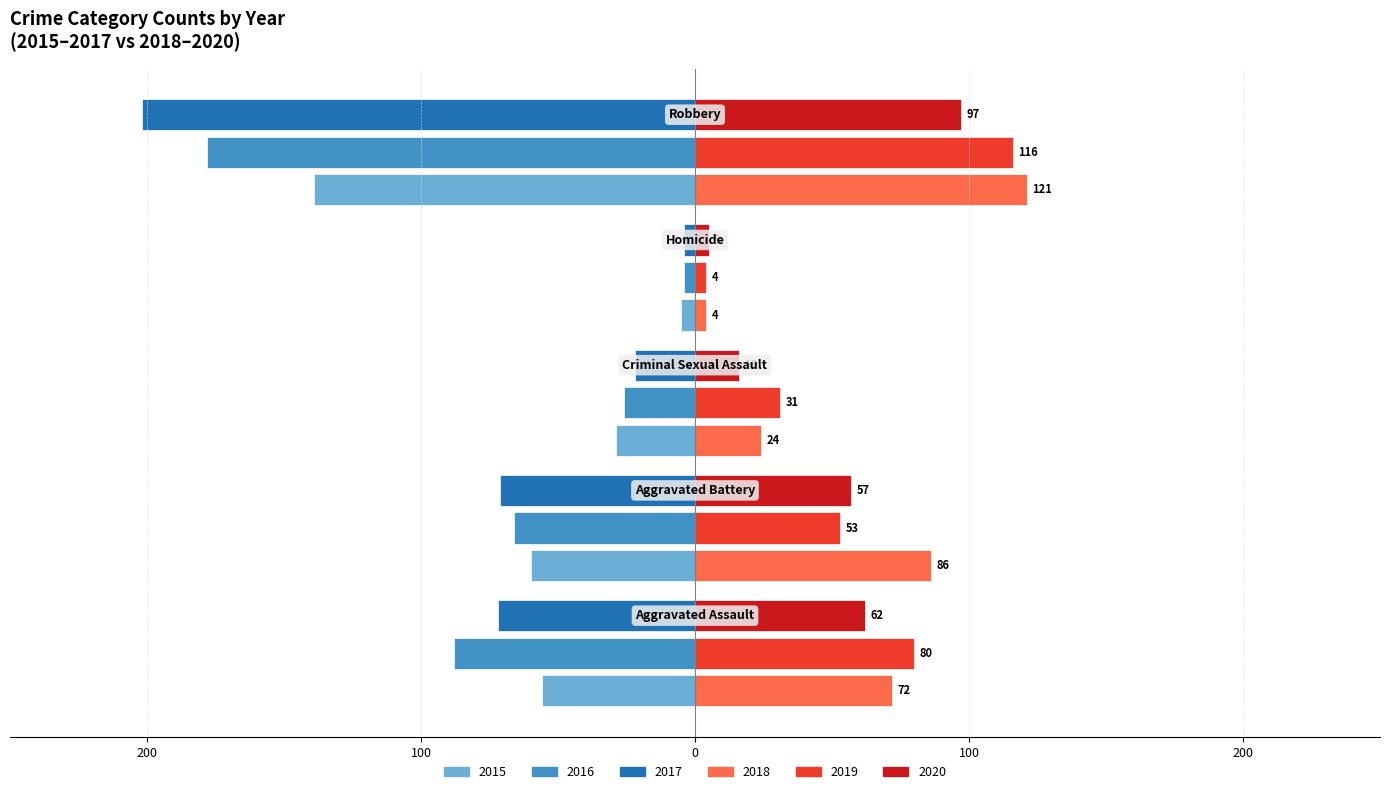

What are all the series names shown in the legend?

2015, 2016, 2017, 2018, 2019, 2020